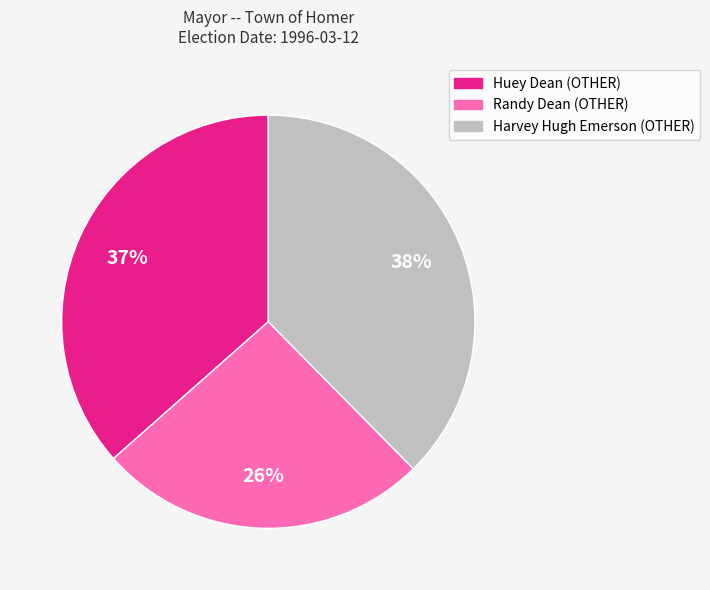

Is it true that Huey Dean (OTHER) is 37% of the pie?

True